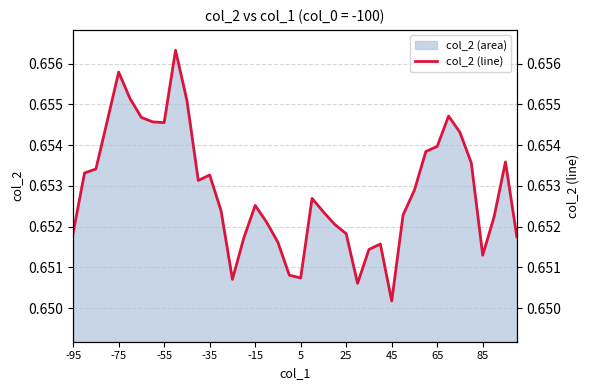

At which label is col_2 (area) closest to 0?

45